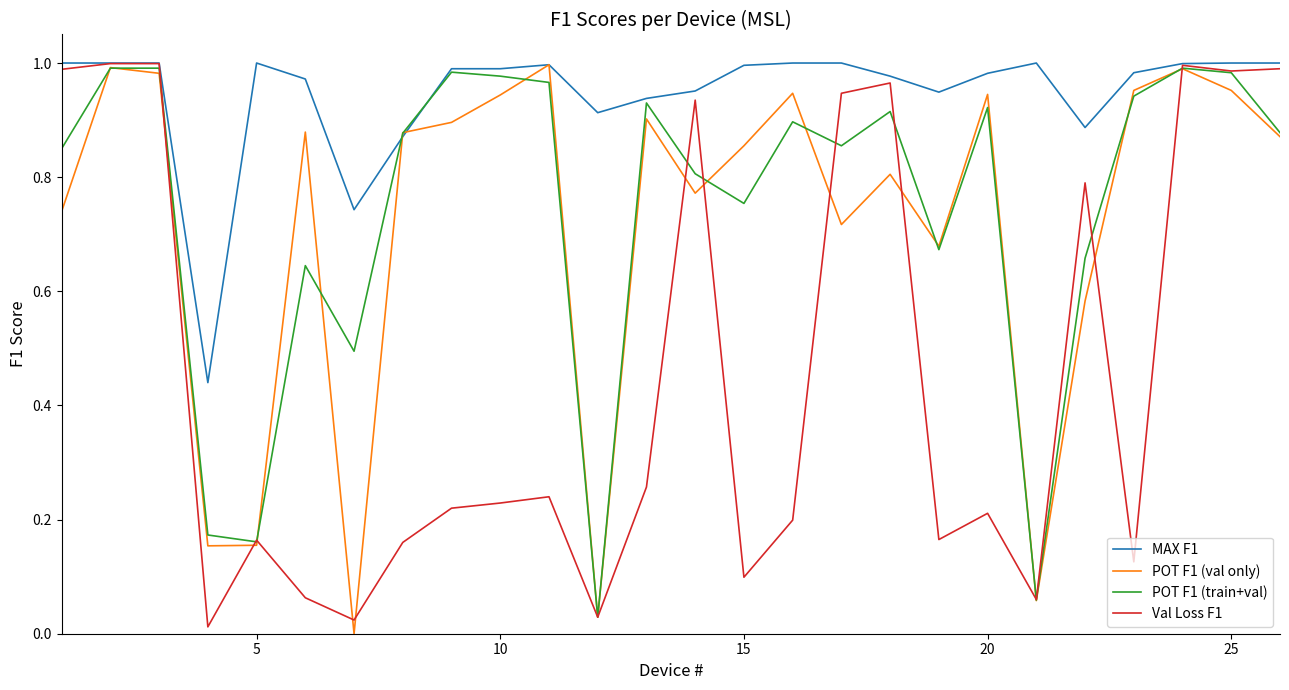

Which series has the largest total across all categories?

MAX F1